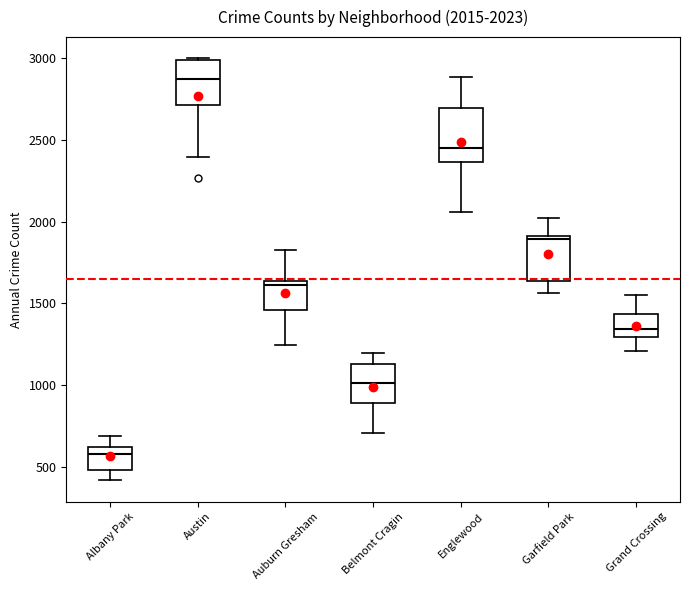

Which box has the highest median line?

Austin